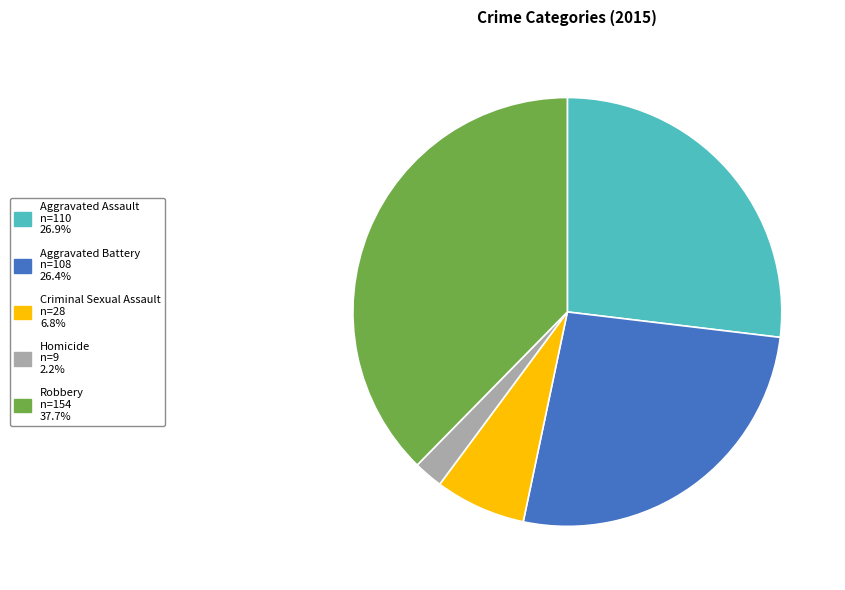

Which has a higher value, Homicide or Criminal Sexual Assault?

Criminal Sexual Assault